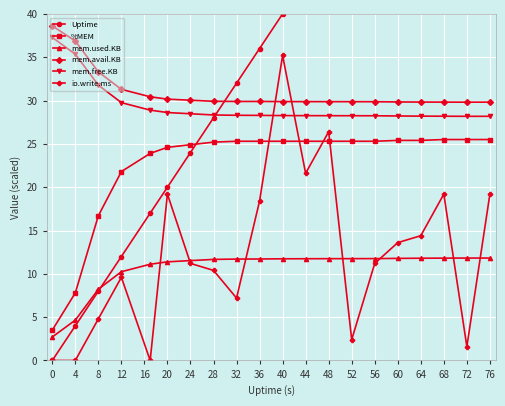

True or false: %MEM and mem.avail.KB intersect in this chart.

False